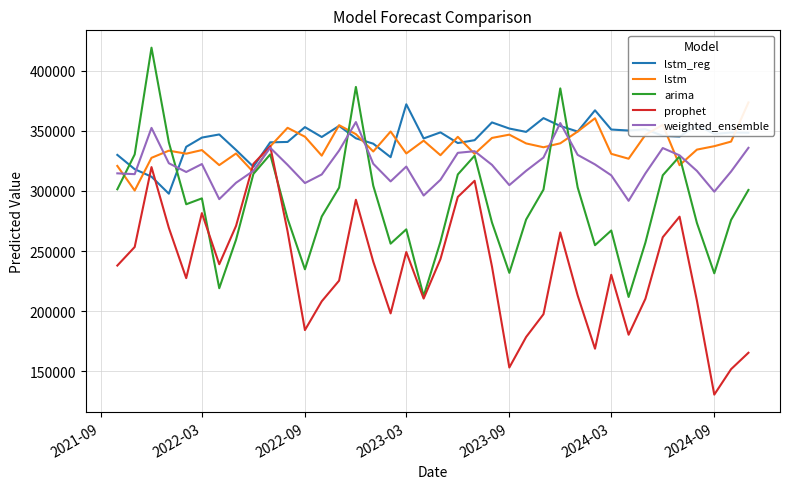

What is the minimum value for weighted_ensemble?

291819.3